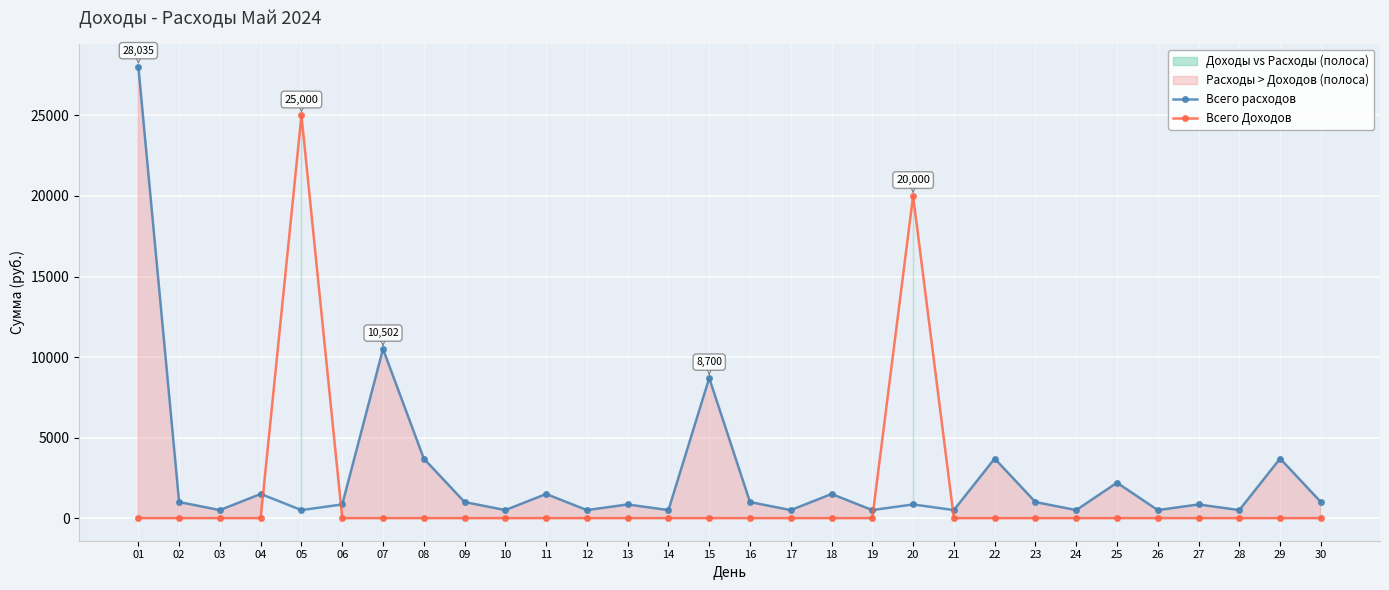

List the series in order of their peak value, lowest first.

Всего Доходов, Всего расходов